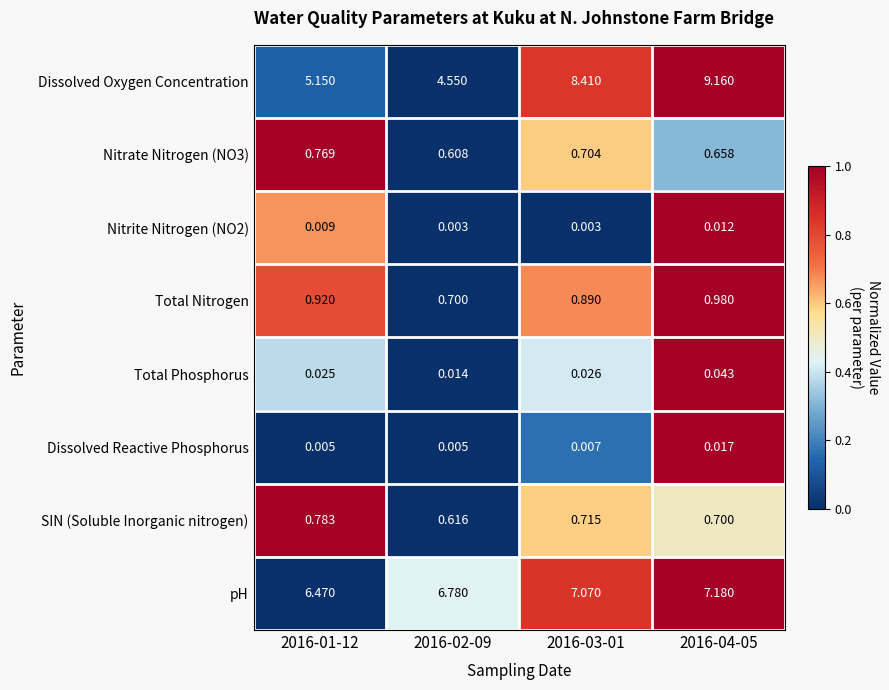

Which series has the largest total across all categories?

pH